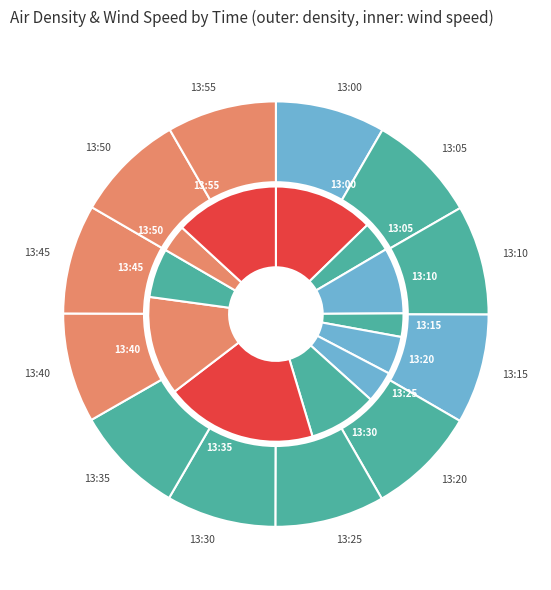

Does any single category account for the majority?

No